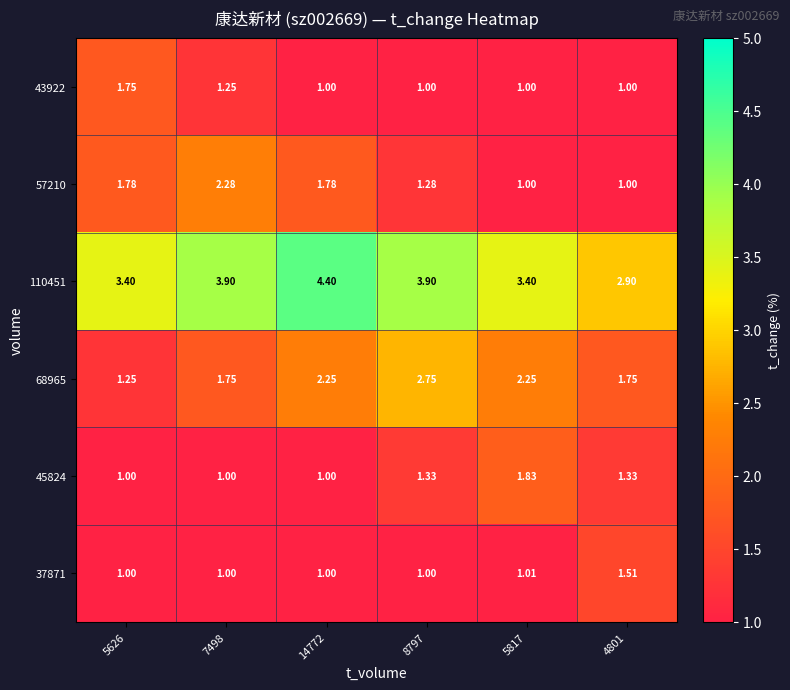

What is the total value across all series at 4801?

9.5